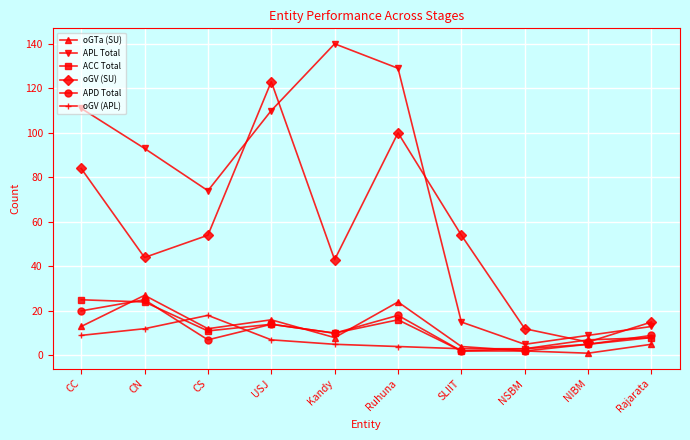

The value of APL Total at SLIIT is 23. True or false?

False